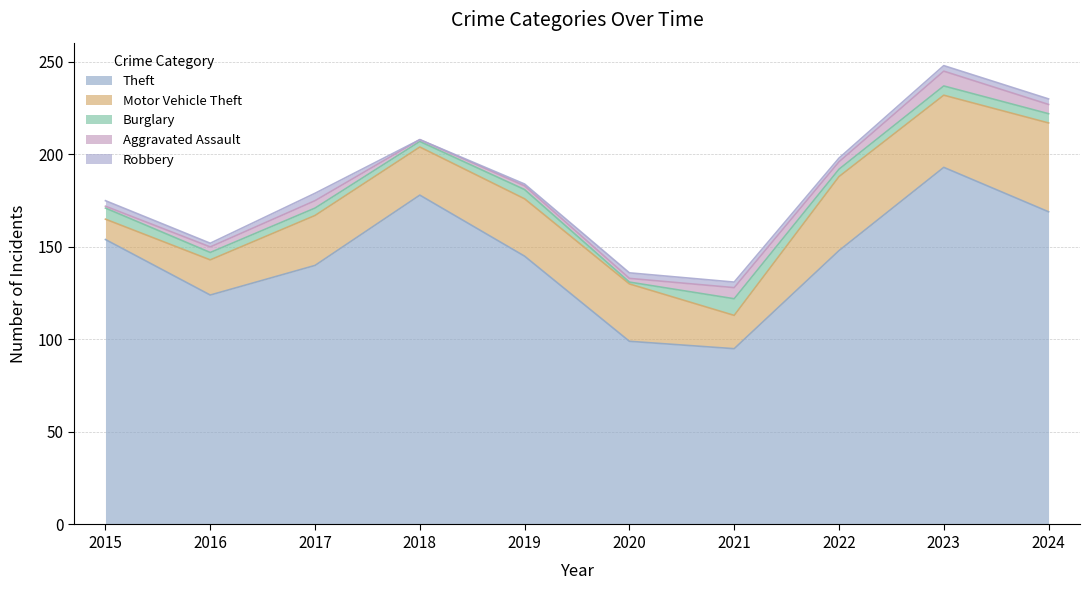

Which series has the widest spread of values?

Theft